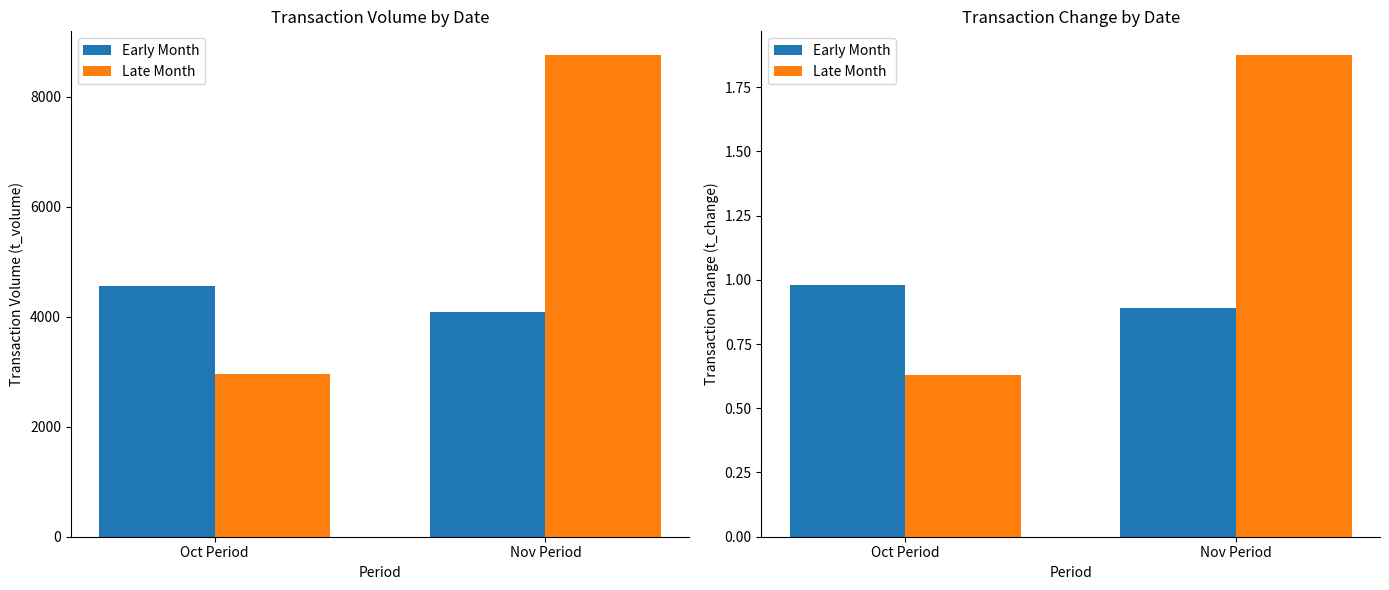

List the series in order of their peak value, lowest first.

Early Month, Late Month